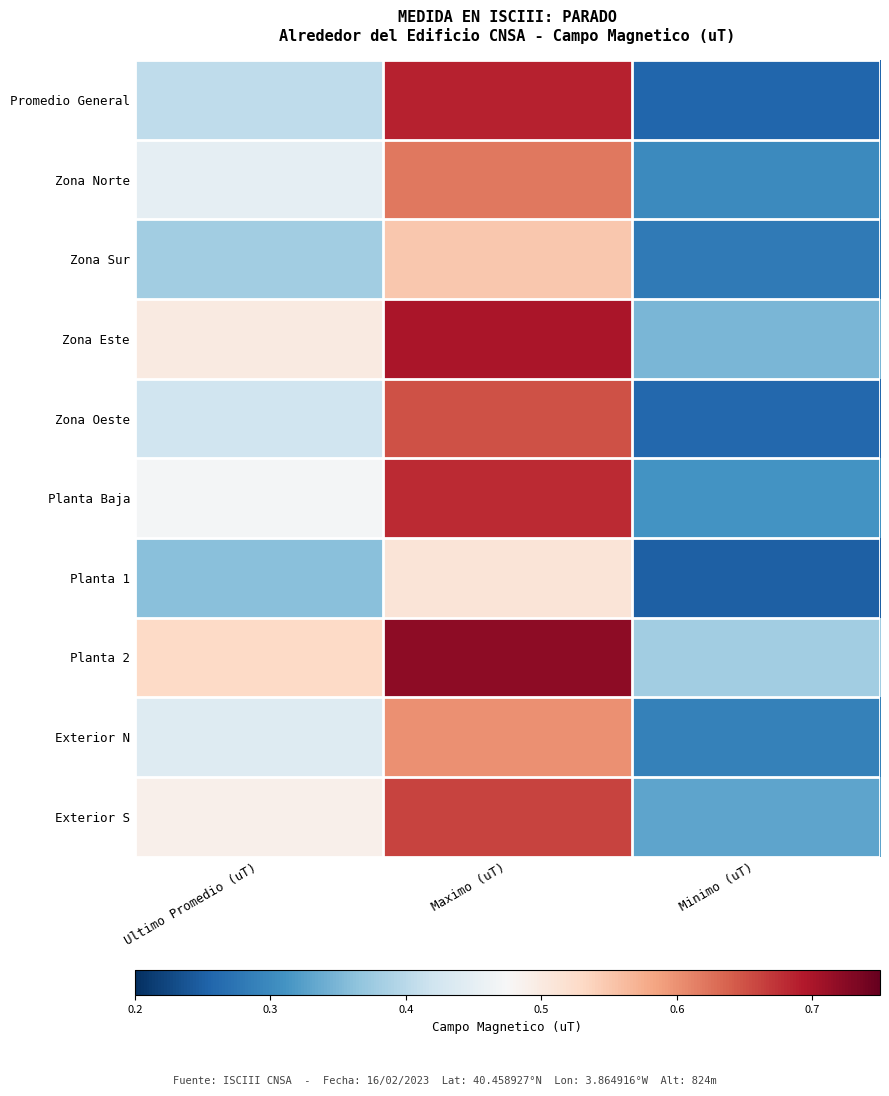

Count the number of data series in this chart.

10